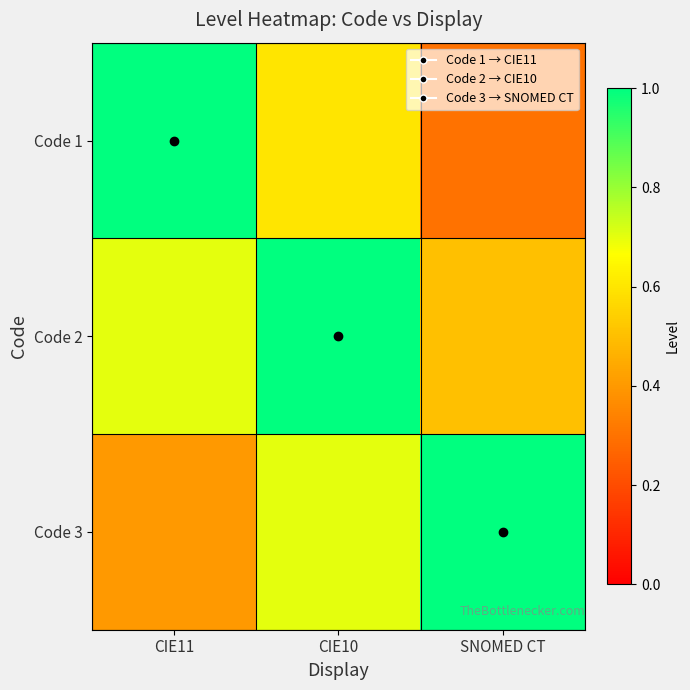

Reading left to right, extract all data points from this chart.

Code 1: CIE11=1.0	CIE10=0.6	SNOMED CT=0.3
Code 2: CIE11=0.7	CIE10=1.0	SNOMED CT=0.5
Code 3: CIE11=0.4	CIE10=0.7	SNOMED CT=1.0